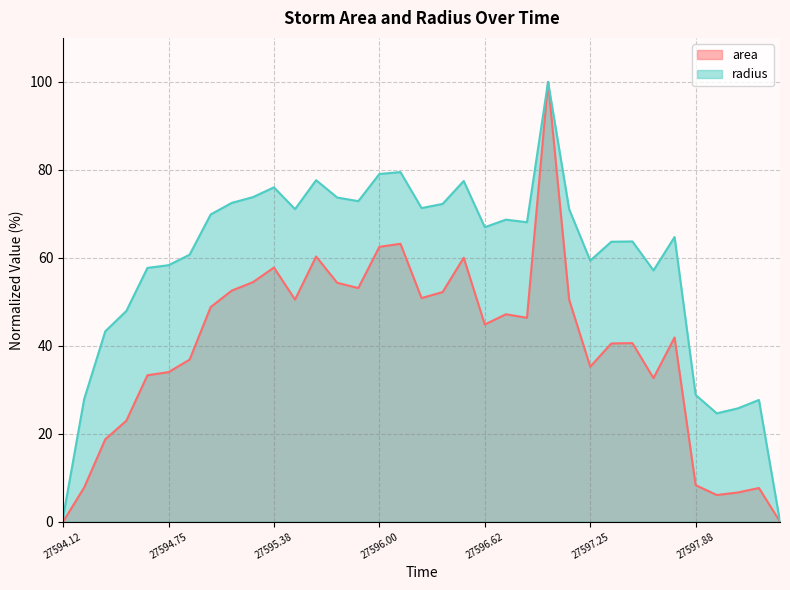

True or false: area and radius intersect in this chart.

False